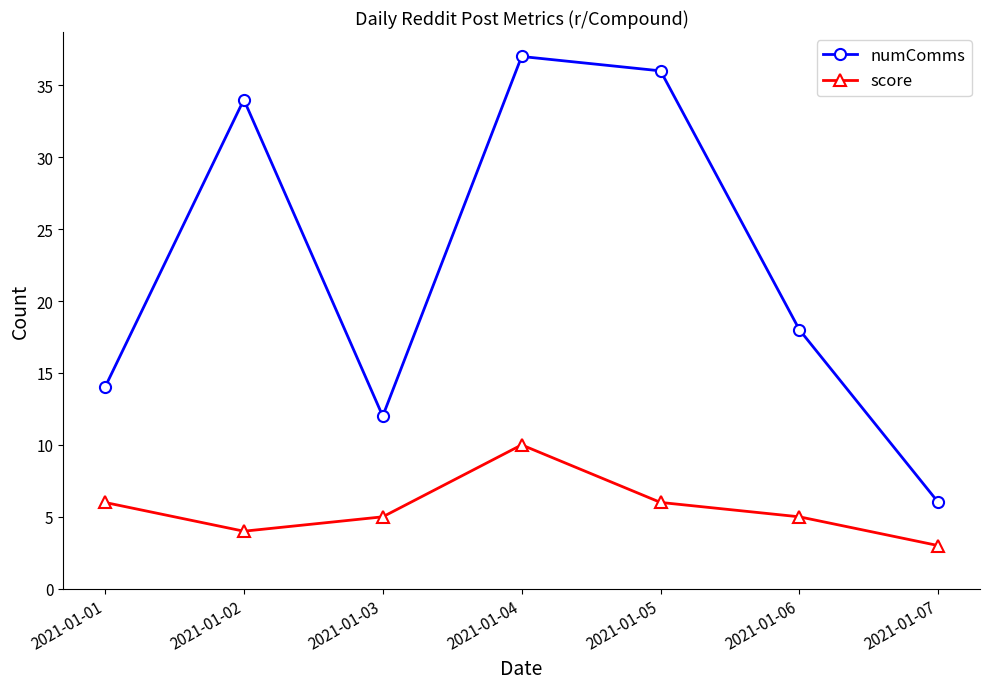

What are all the series names shown in the legend?

numComms, score